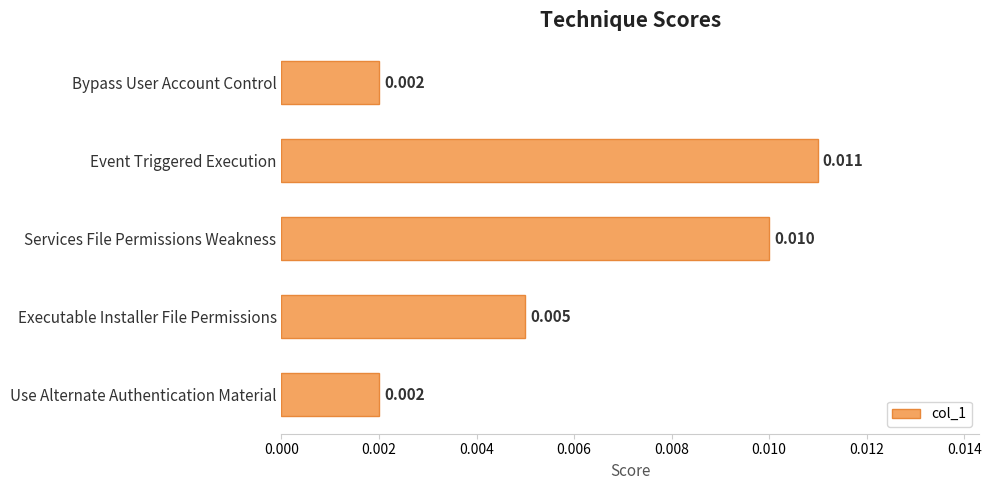

Between Event Triggered Execution and Executable Installer File Permissions, which is larger?

Event Triggered Execution